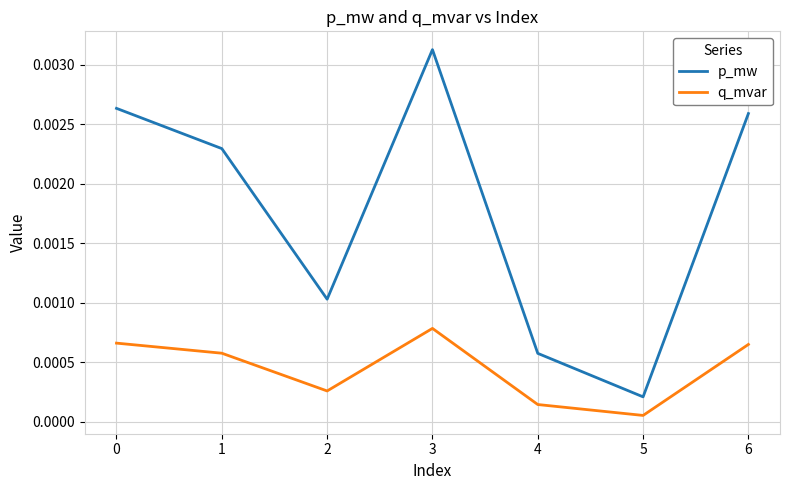

At which category is the sum across all series the highest?

3